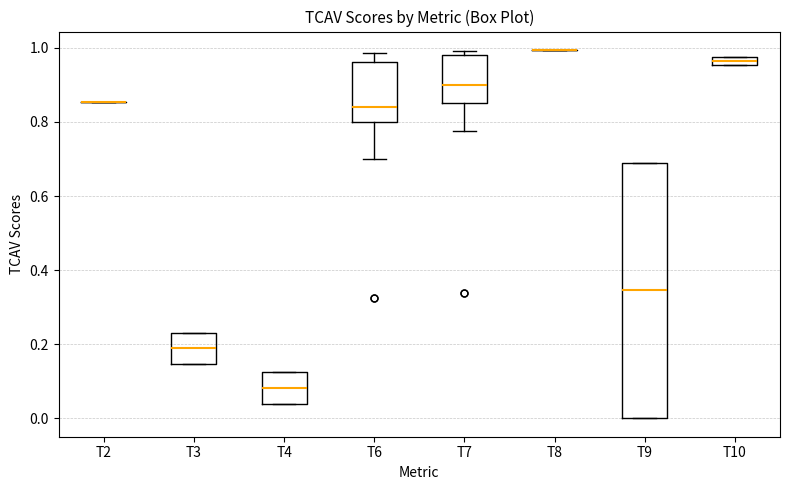

Which box is the tallest, from its lower edge to its upper edge?

T9